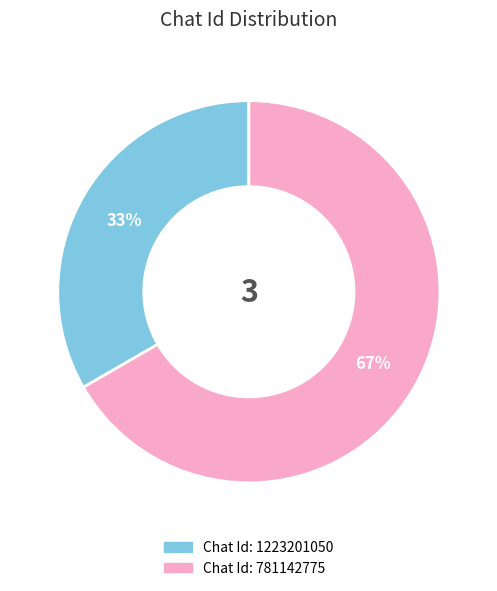

How many segments does this pie chart have?

2